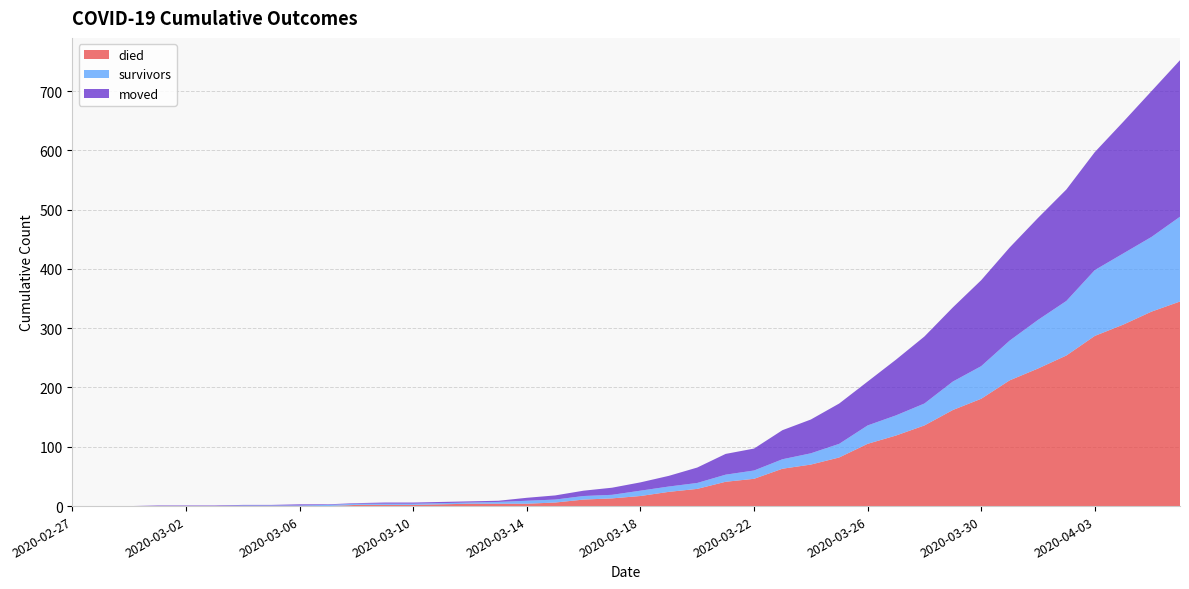

Reading left to right, extract all data points from this chart.

died: 0	0	0	0	0	0	0	0	0	0	2	2	2	3	4	4	4	6	11	13	17	24	29	41	46	63	70	82	105	119	136	162	181	212	232	254	287	306	328	345
survivors: 0	0	0	0	0	0	1	1	1	2	2	2	2	2	2	3	5	5	6	6	9	9	10	12	14	16	19	23	31	34	37	48	55	67	82	92	111	120	126	143
moved: 0	0	0	1	1	1	1	1	2	1	1	2	2	2	2	2	5	7	9	12	14	18	26	35	37	49	57	68	74	94	113	125	145	157	172	188	199	222	246	264